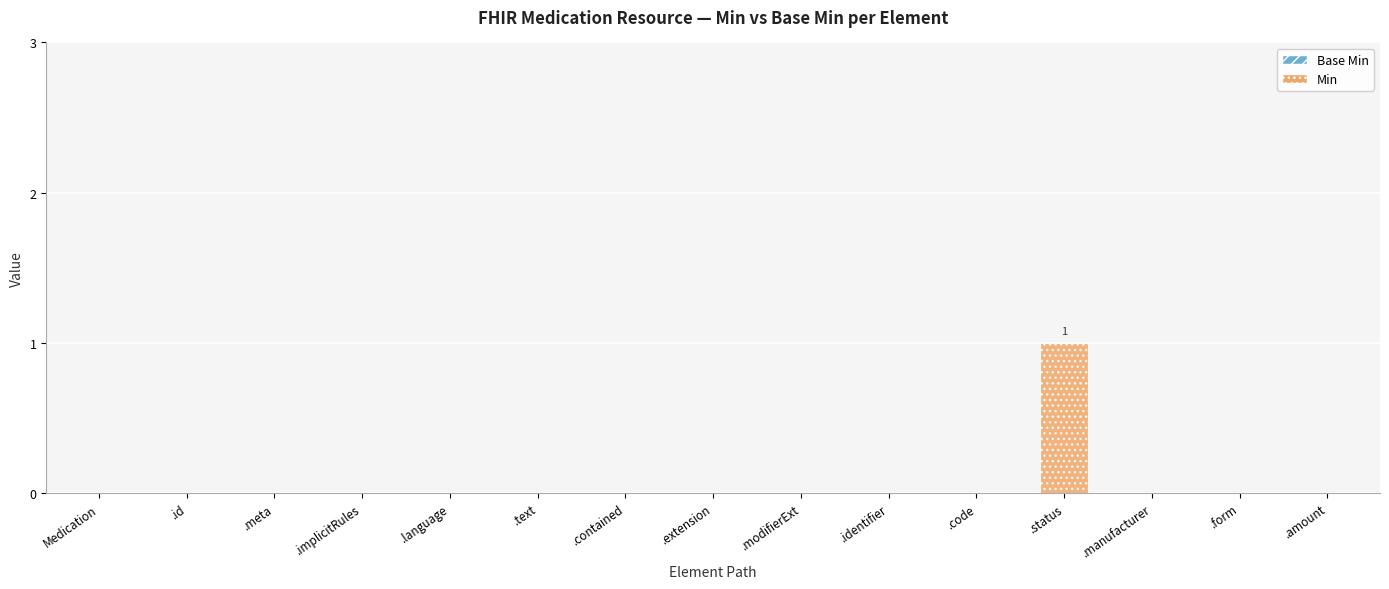

True or false: the data shows 0 at .form.

True